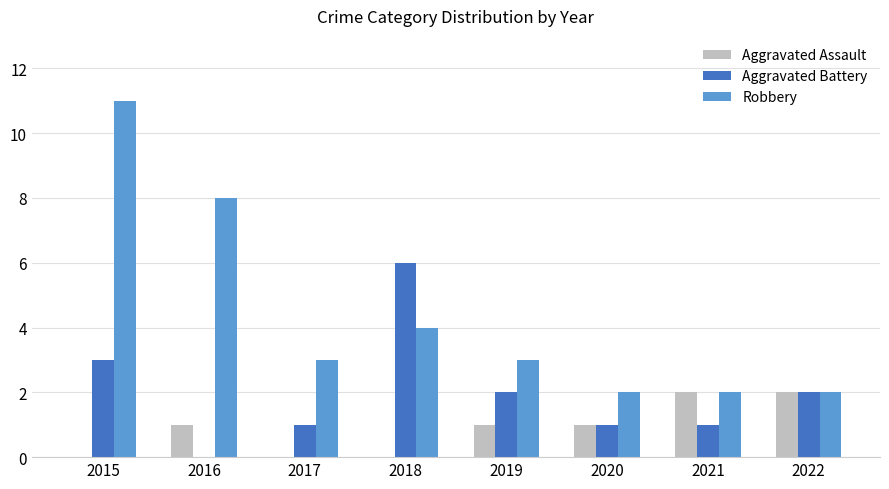

What are all the series names shown in the legend?

Aggravated Assault, Aggravated Battery, Robbery